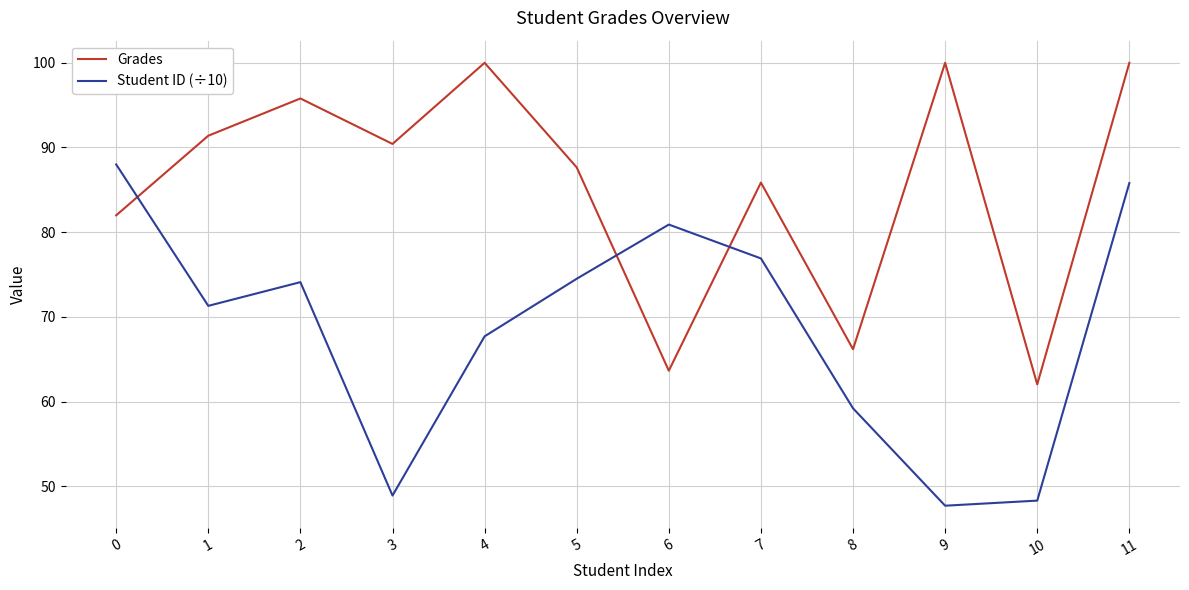

How many values in the Student ID (÷10) series exceed 74?

6